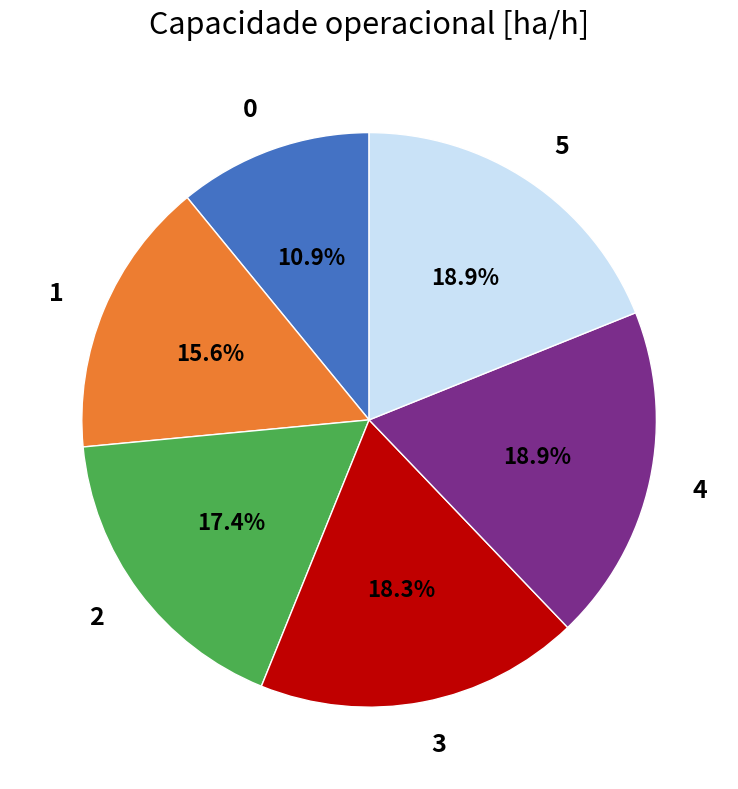

What is the ratio of the value at 3 to the value at 0?

1.7